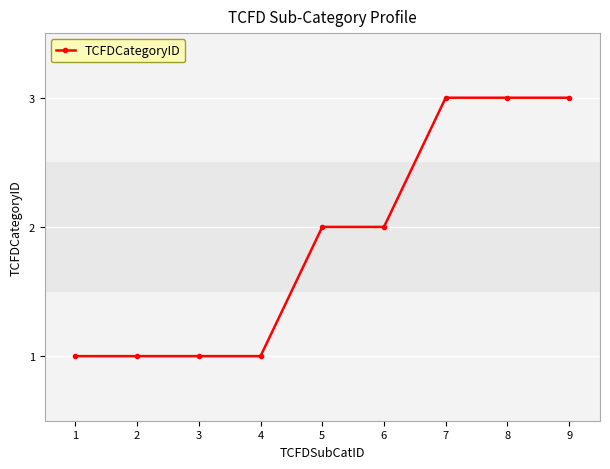

What is the difference between the maximum and minimum values?

2